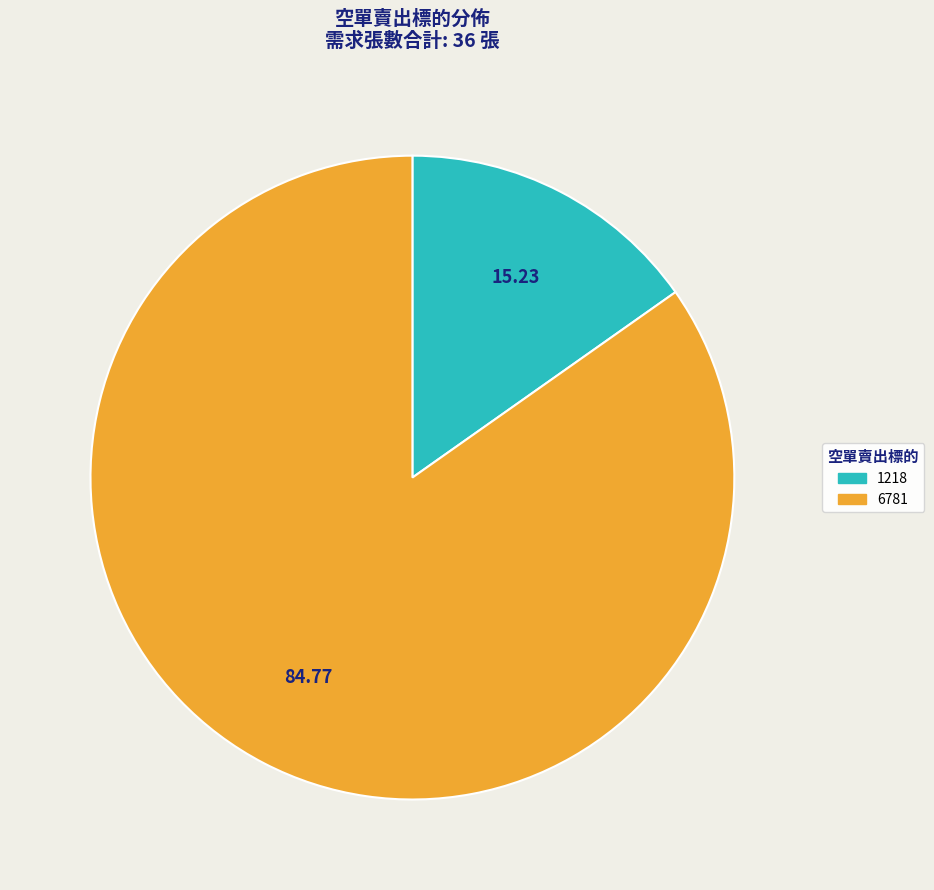

Do 6781 and 1218 together represent more than half of the pie?

Yes